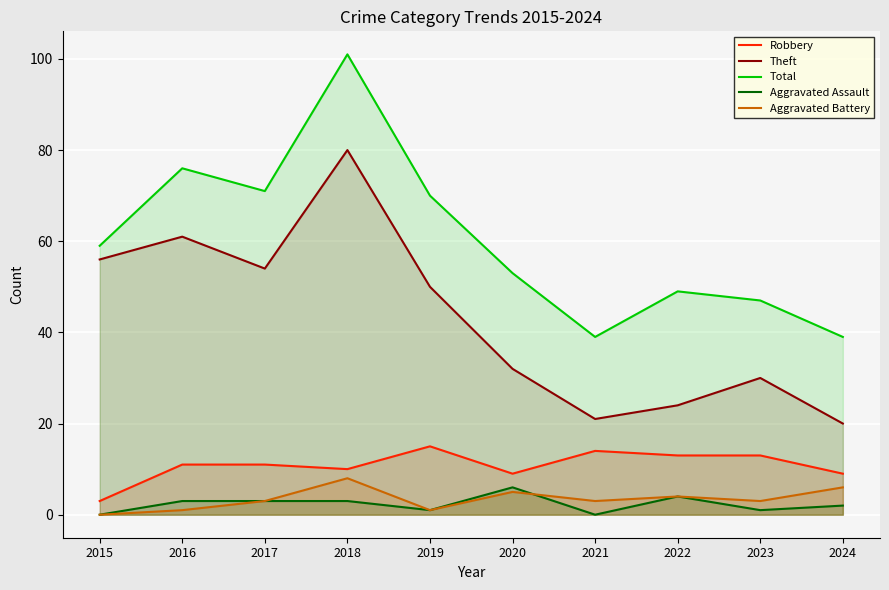

In Aggravated Battery, how many points are higher than both neighbors (excluding endpoints)?

3